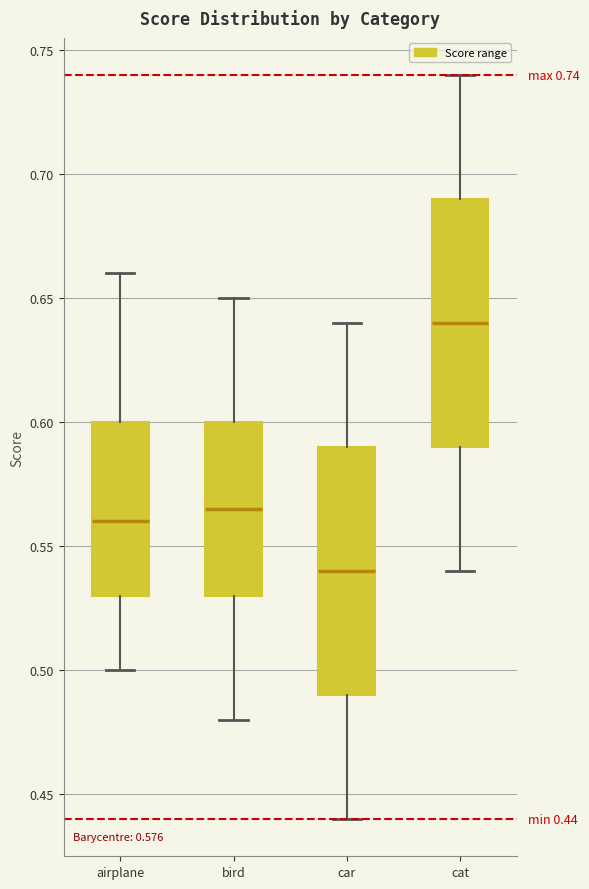

Which box's median line is the lowest?

car